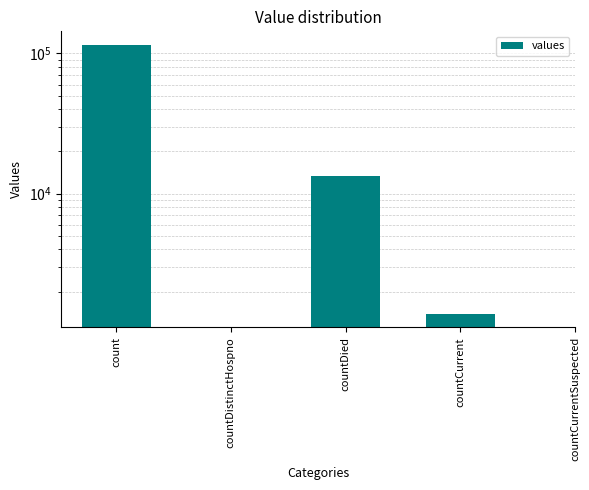

Does the chart contain stacked bars?

No